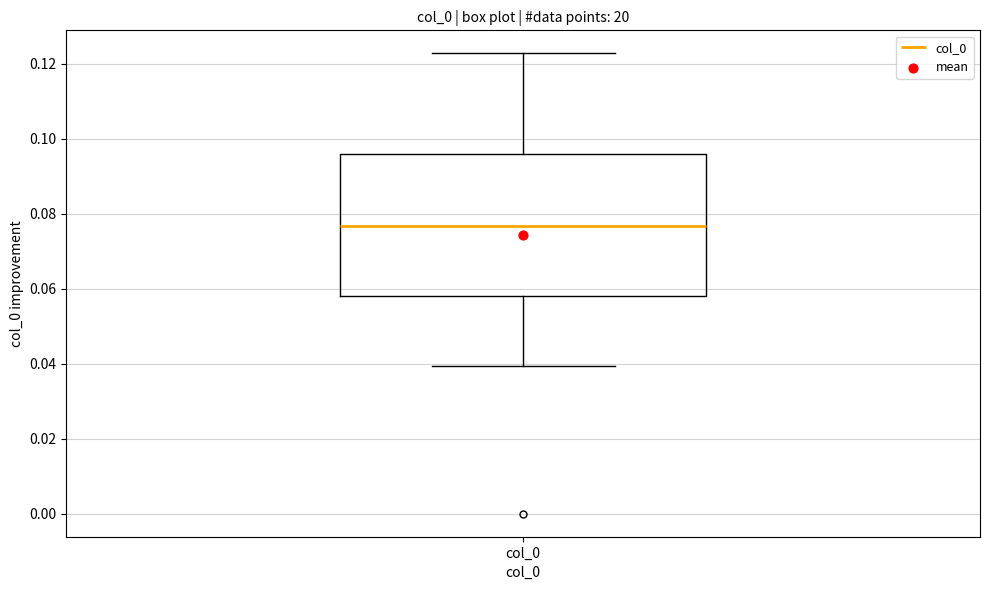

Transcribe this box plot: give where the median line is, the range the box spans, and where the two whiskers end, as read against the y-axis. The values are not printed on the chart, so give them approximately, as read against the axis.

median 0.076, box 0.058 to 0.096, whiskers 0.040 to 0.122